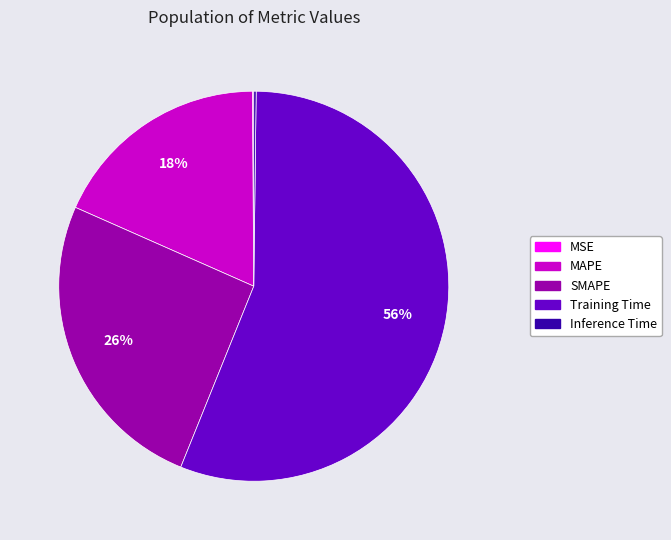

The SMAPE slice represents 26% of the pie. True or false?

True